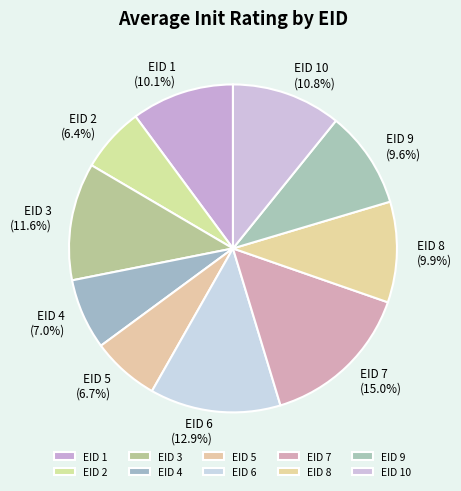

What is the ratio of the value at EID 6 to the value at EID 2?

2.0